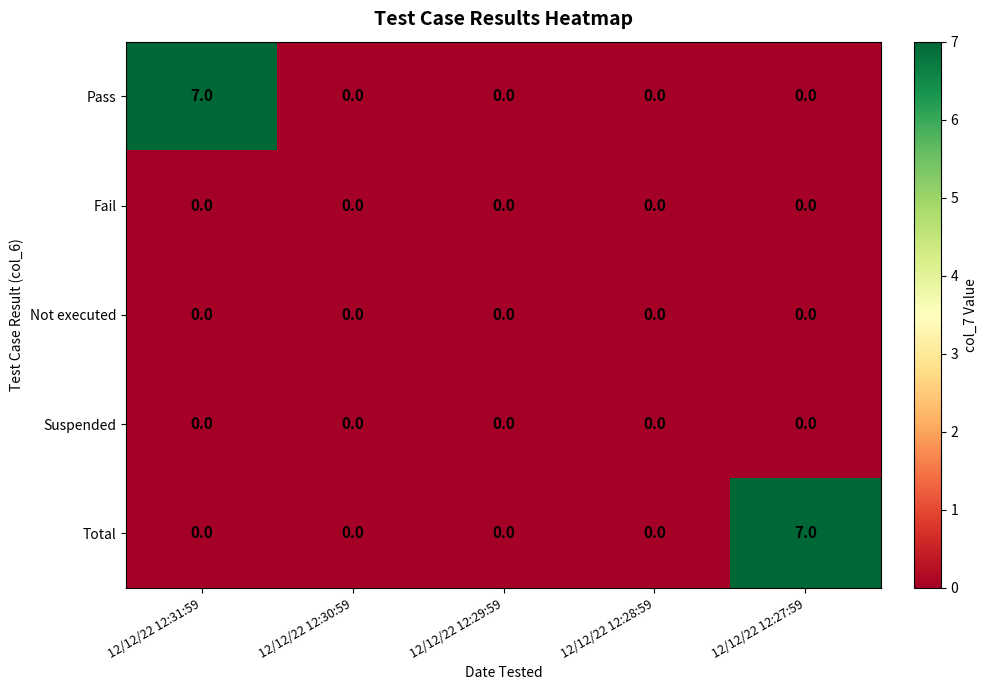

What is the maximum value for Pass?

7